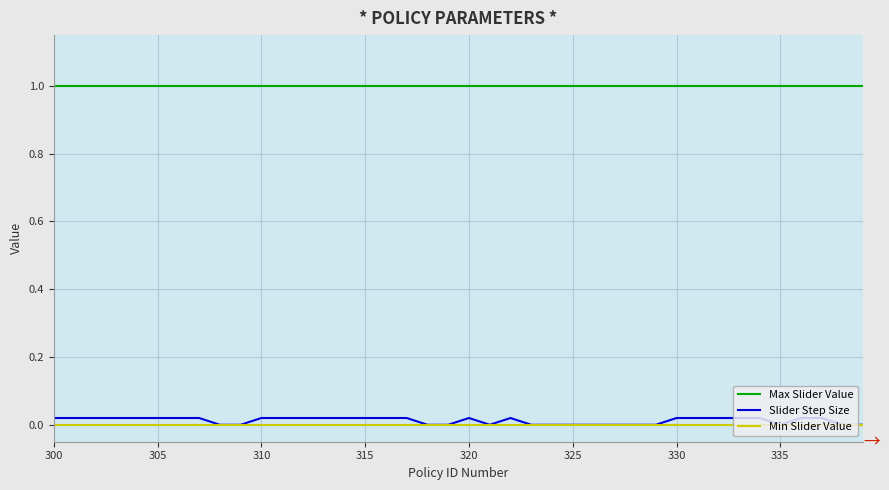

True or false: Slider Step Size and Max Slider Value cross at least once.

False